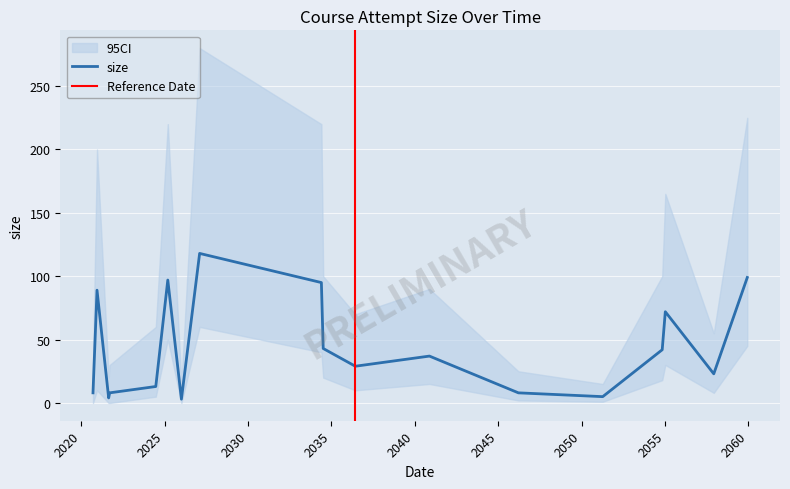

Rank the categories by value from highest to lowest.

2027-02-08, 2059-12-09, 2025-03-13, 2034-05-28, 2020-12-14, 2055-01-09, 2034-07-07, 2054-11-02, 2040-11-18, 2036-06-09, 2057-12-05, 2024-06-23, 2020-09-17, 2021-09-17, 2046-03-20, 2051-04-10, 2021-08-26, 2026-01-05